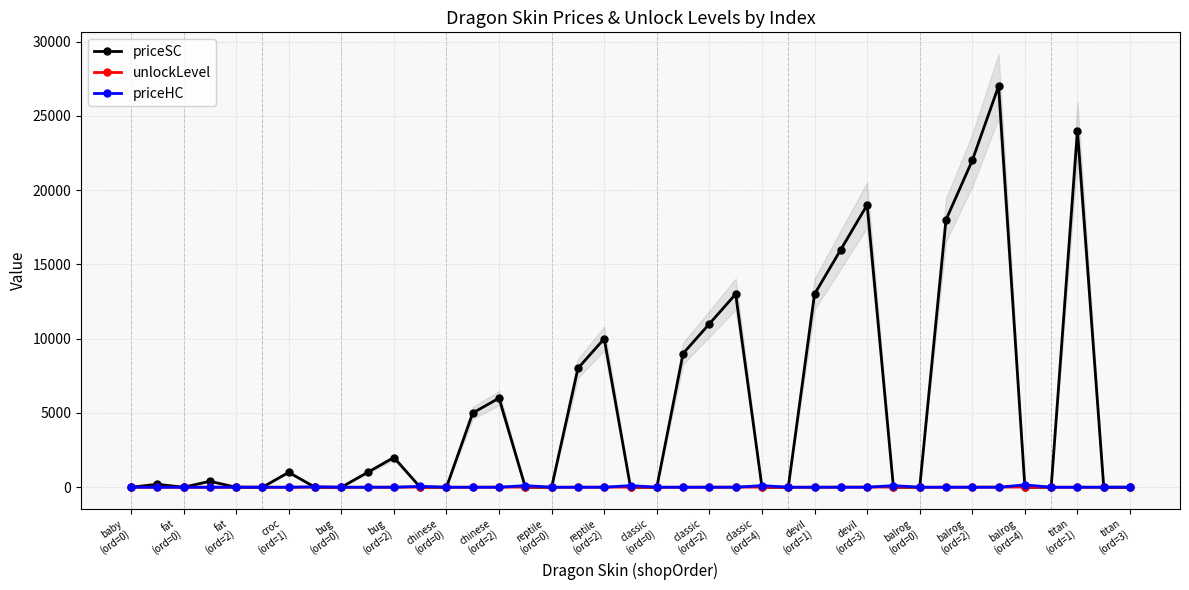

What is the average value of the unlockLevel series?

5